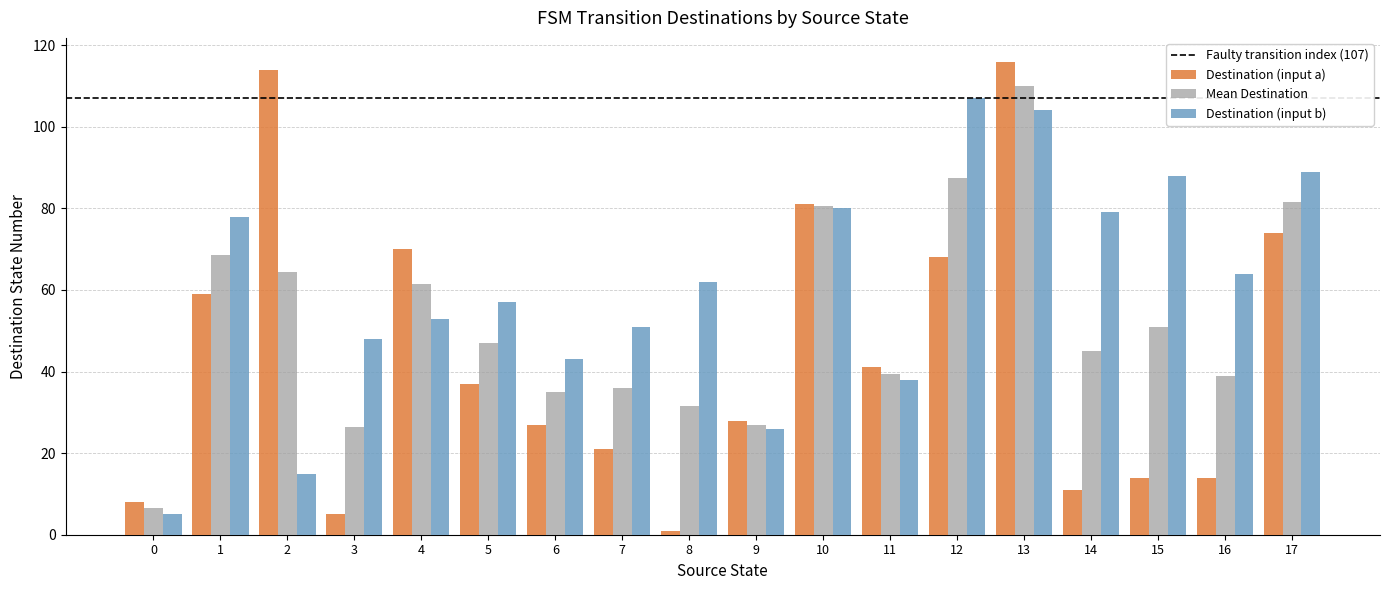

How many series are shown in this chart?

3